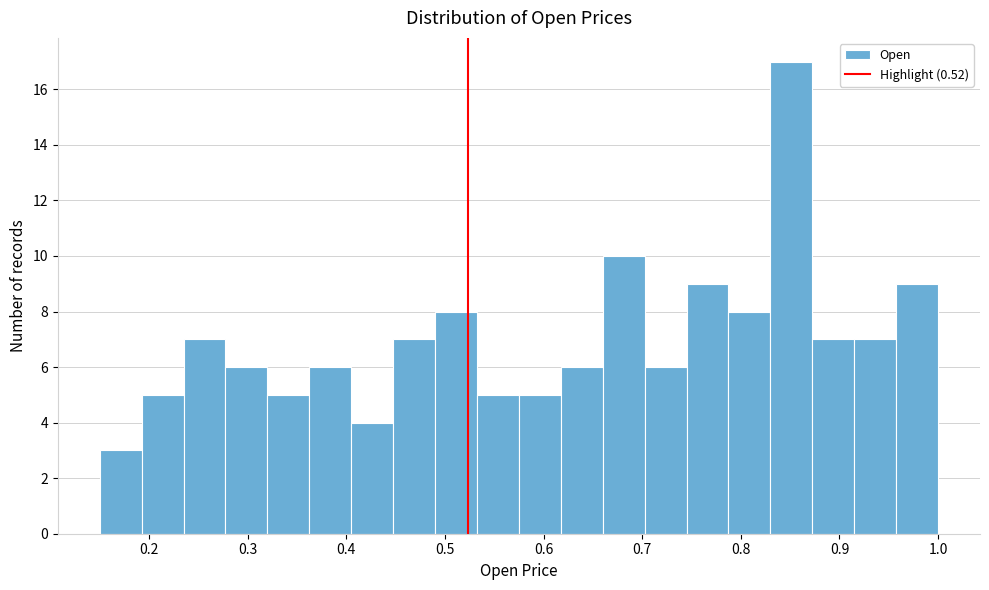

Reading left to right, transcribe this chart: for each bar, give the range it covers on the x-axis and its height. Neither the bar edges nor the heights are printed on the chart, so give them approximately, as read against the axes.

0.15 to 0.19: 3
0.19 to 0.24: 5
0.24 to 0.28: 7
0.28 to 0.32: 6
0.32 to 0.36: 5
0.36 to 0.41: 6
0.41 to 0.45: 4
0.45 to 0.49: 7
0.49 to 0.53: 8
0.53 to 0.58: 5
0.58 to 0.62: 5
0.62 to 0.66: 6
0.66 to 0.70: 10
0.70 to 0.75: 6
0.75 to 0.79: 9
0.79 to 0.83: 8
0.83 to 0.87: 17
0.87 to 0.92: 7
0.92 to 0.96: 7
0.96 to 1.00: 9